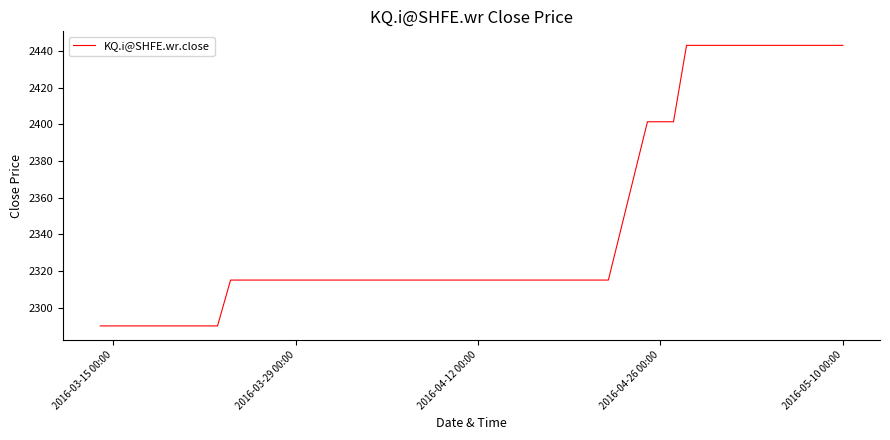

What is the maximum value shown in the chart?

2443.0